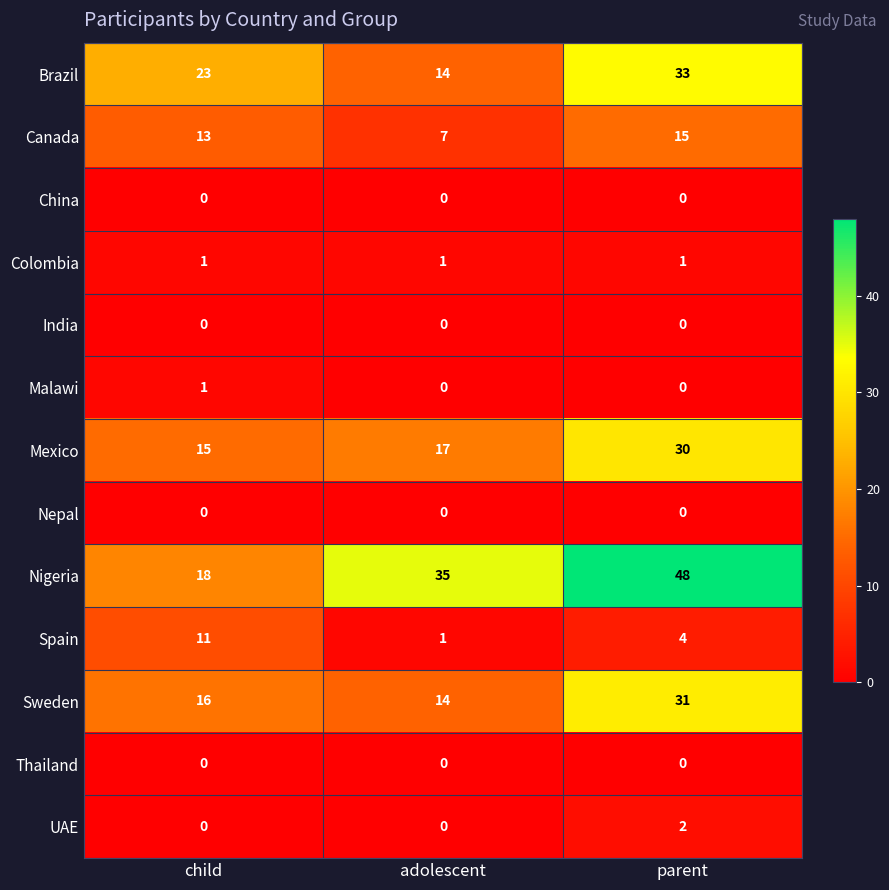

The UAE series shows -1 at child. True or false?

False